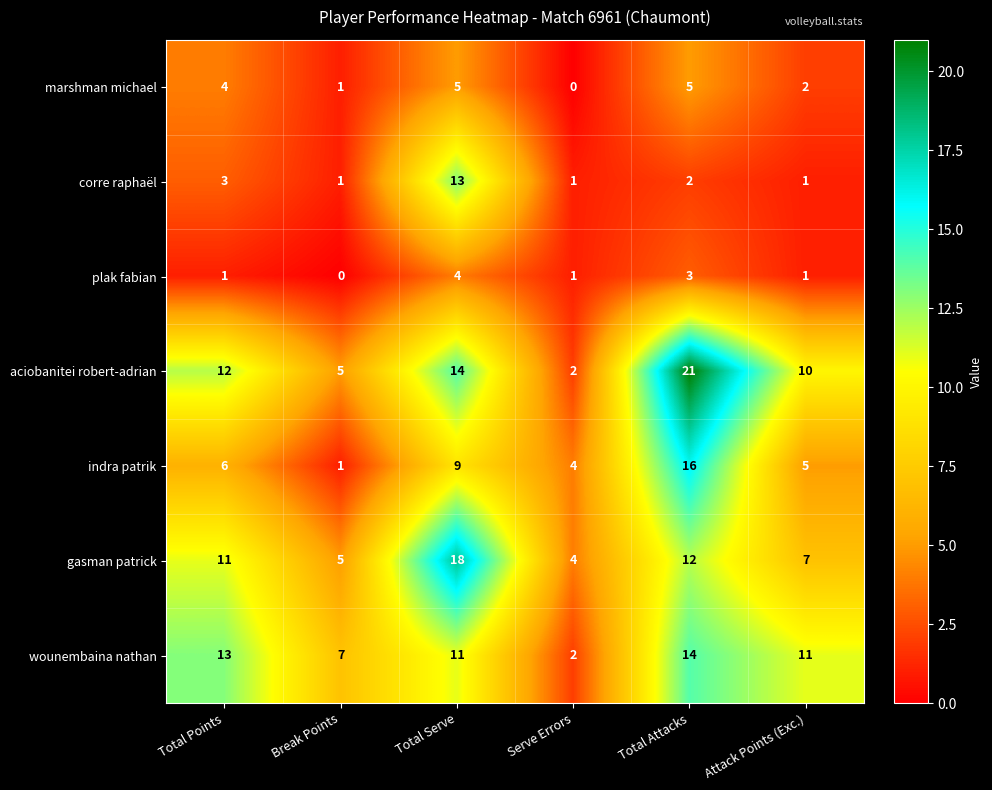

What is the total value across all series at Serve Errors?

14